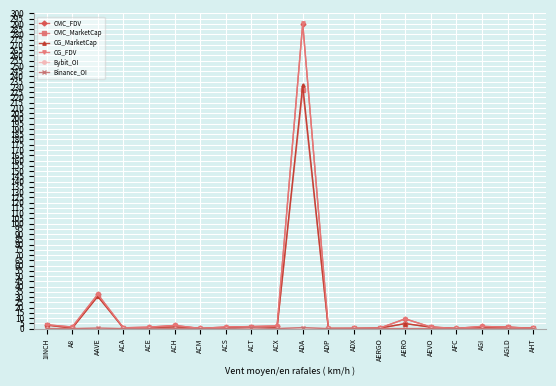

Between ADA and AFC, which series saw the biggest shift?

CG_FDV